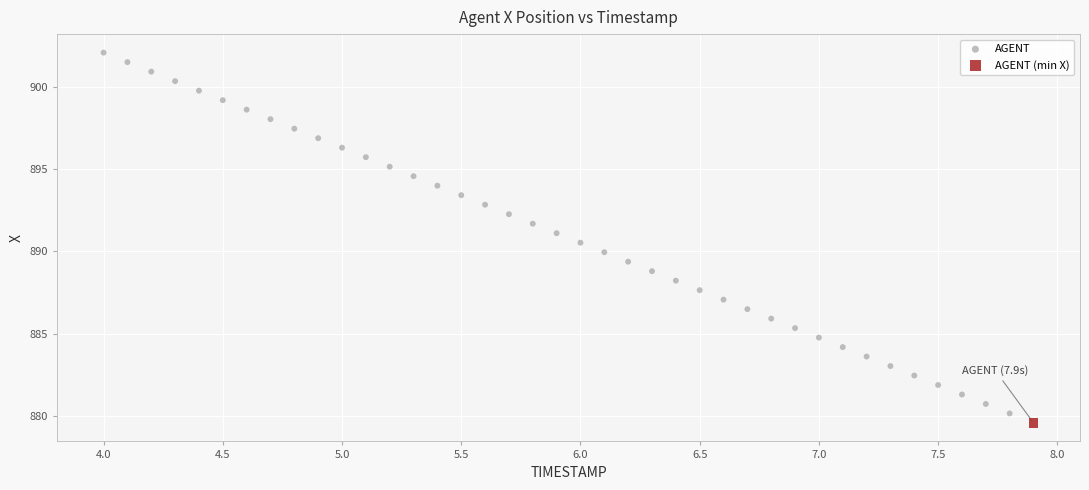

What are all the series names shown in the legend?

AGENT, AGENT (min X)